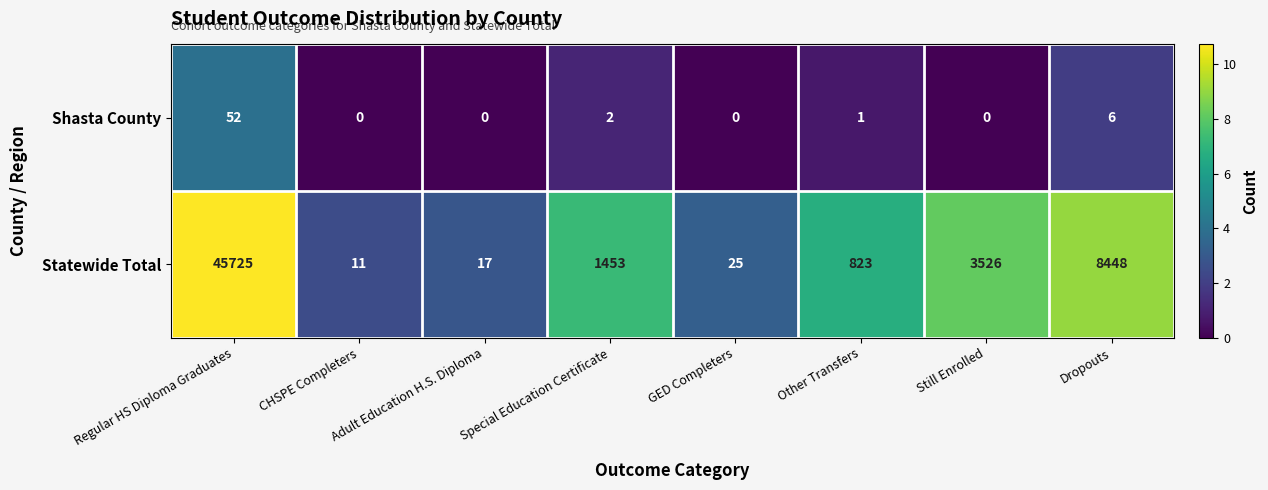

Is it true that Statewide Total equals 28 at Adult Education H.S. Diploma?

False